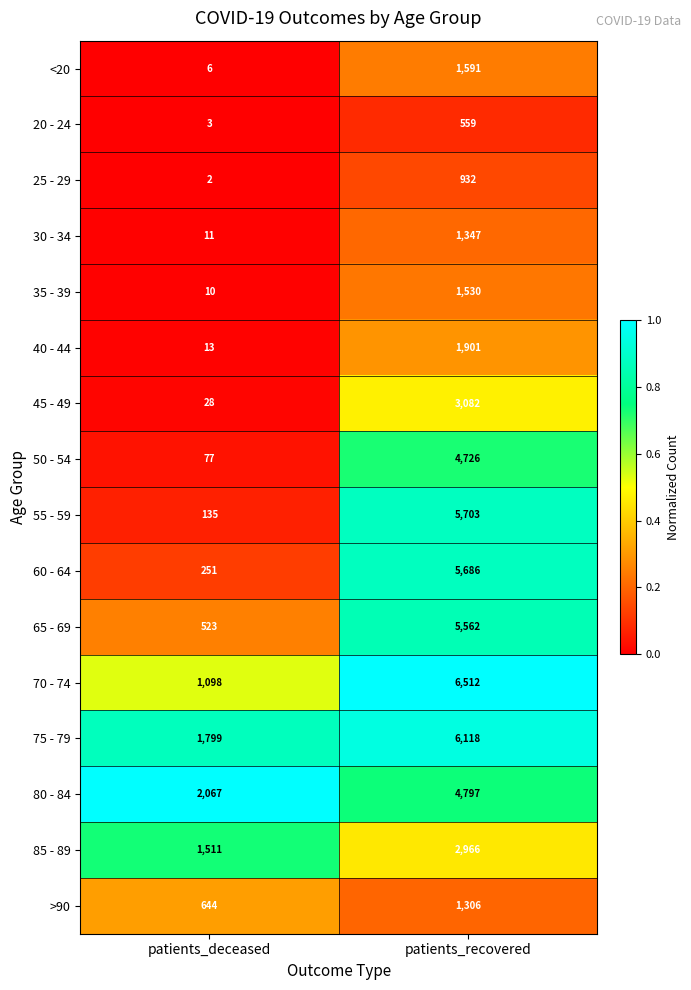

At which category is the sum across all series the highest?

patients_recovered